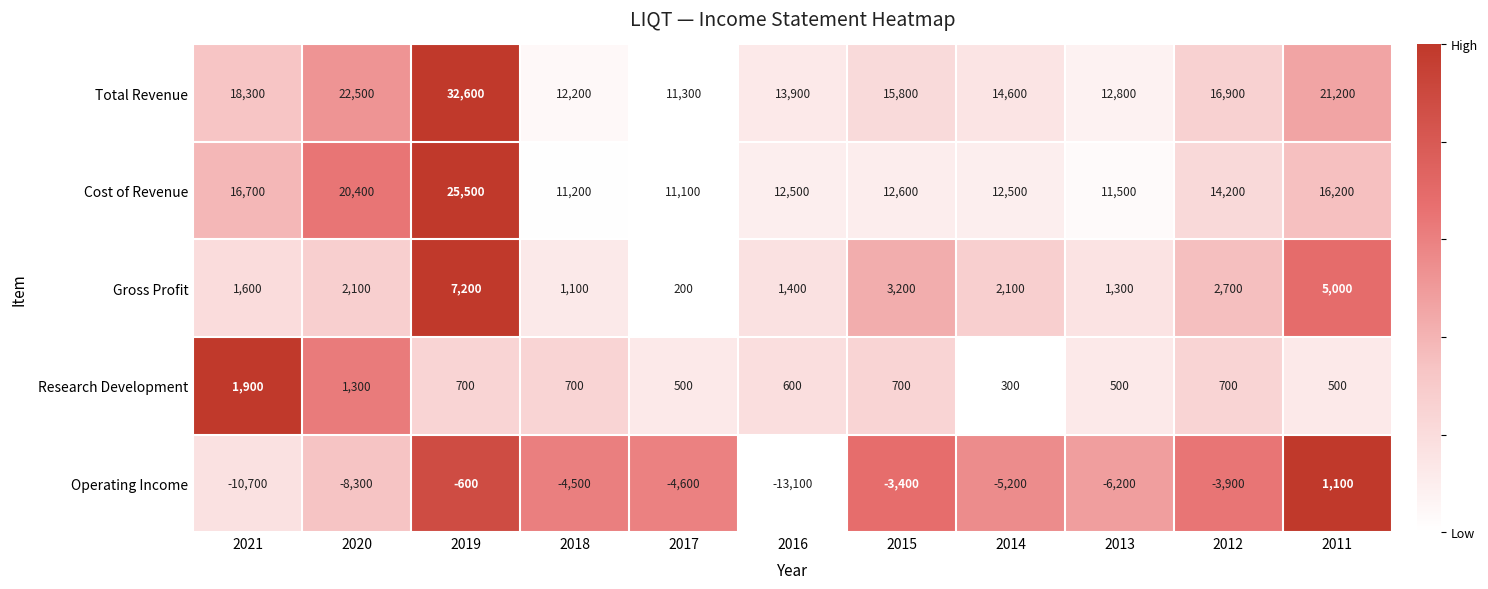

What is the difference between the highest and lowest values at 2018?

16700